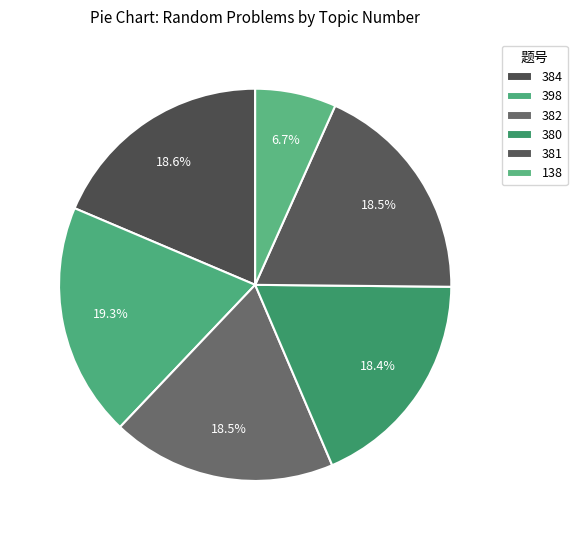

How many slices are in this pie chart?

6